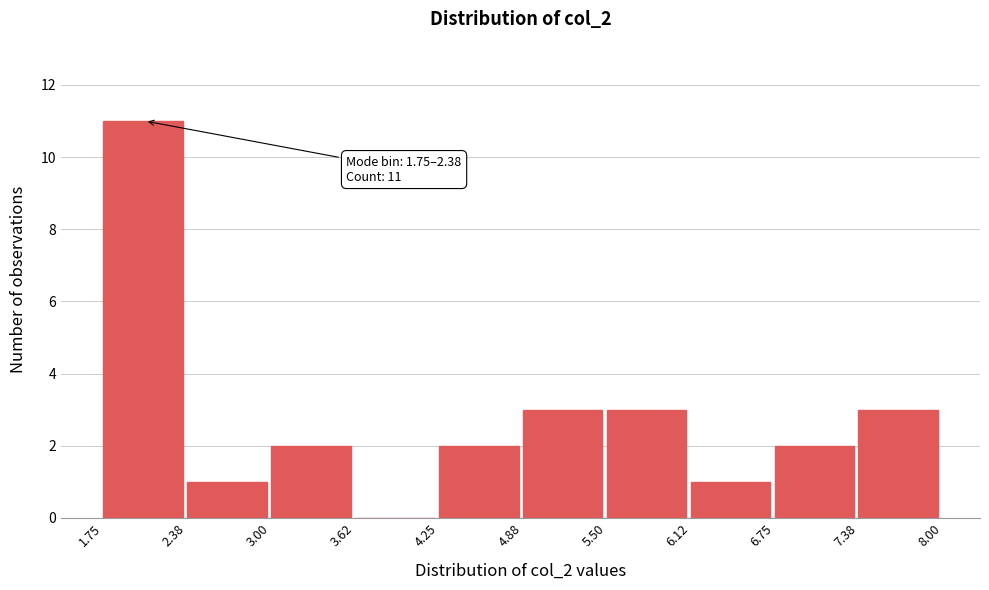

Over which range of the x-axis is the bar tallest?

1.75 to 2.38